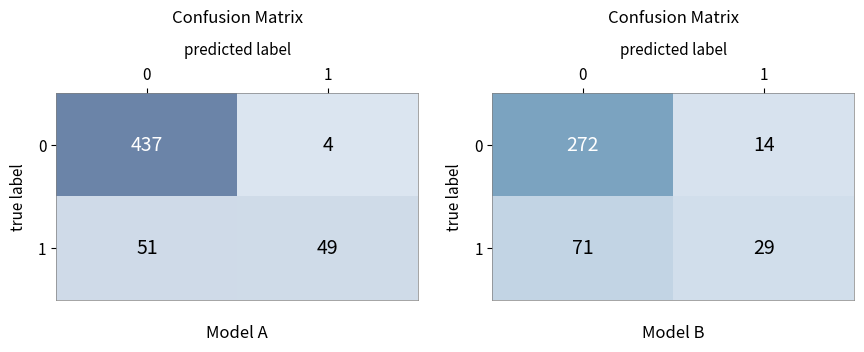

What is the difference between the highest and lowest values at 1?

15